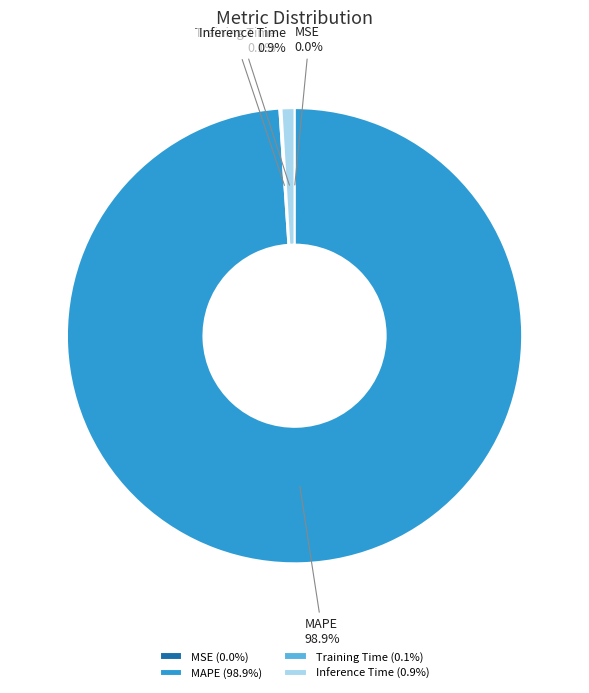

Does MAPE represent more than half of the total?

Yes